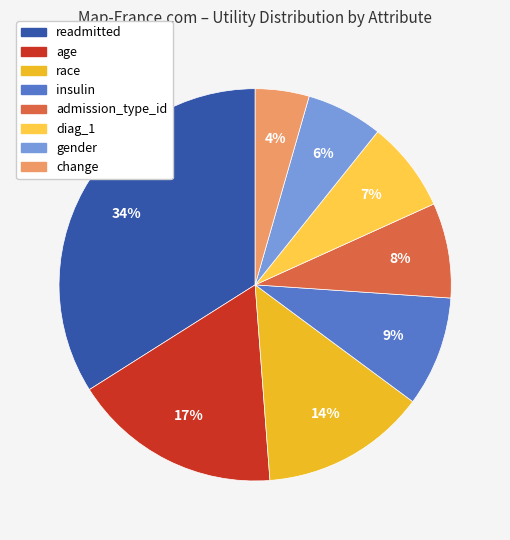

Which category has the biggest portion of the pie?

readmitted